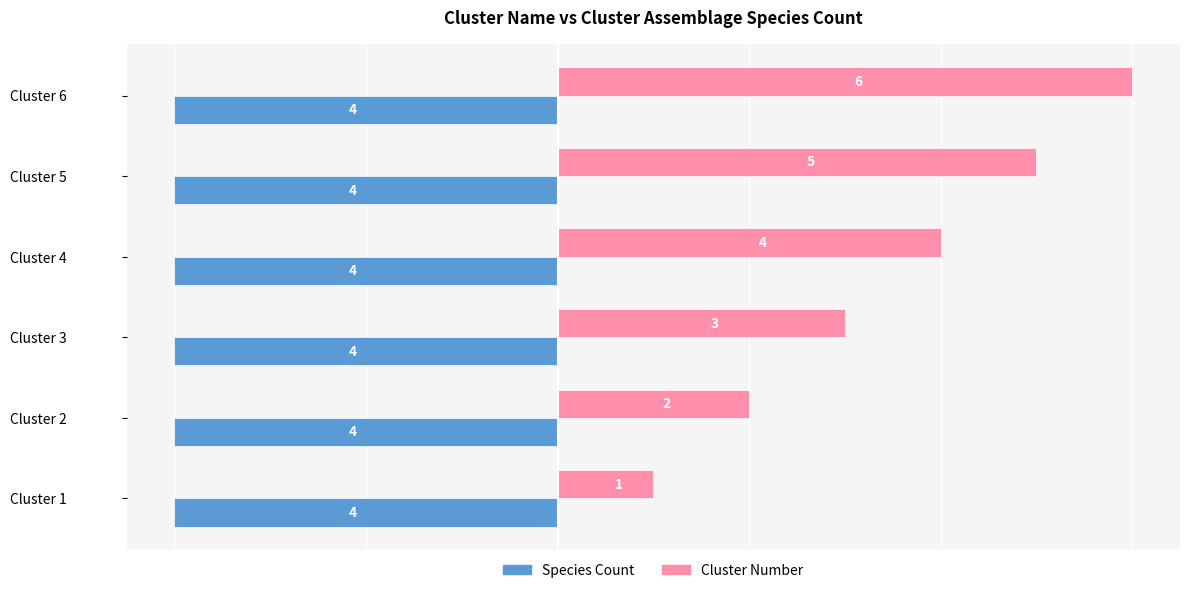

What is the highest value of the Cluster Number series?

6